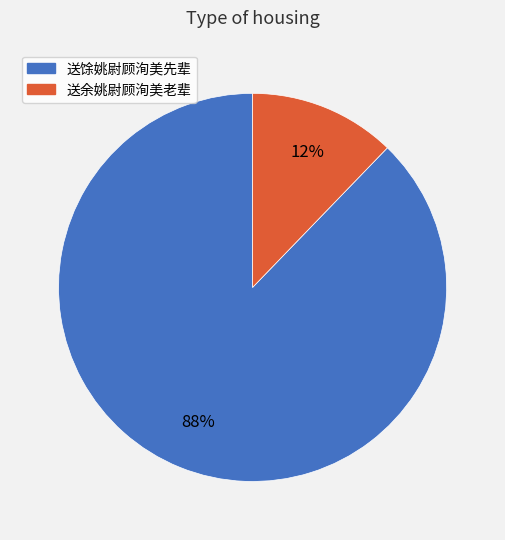

How many slices are in this pie chart?

2